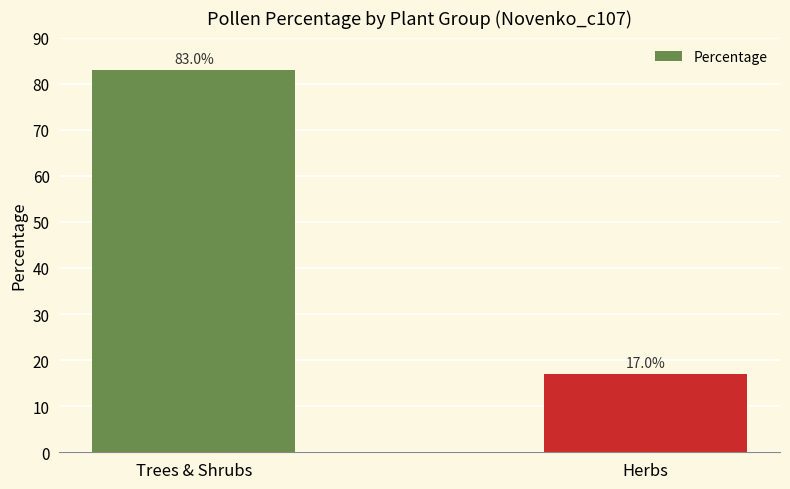

How many values are below 82?

1